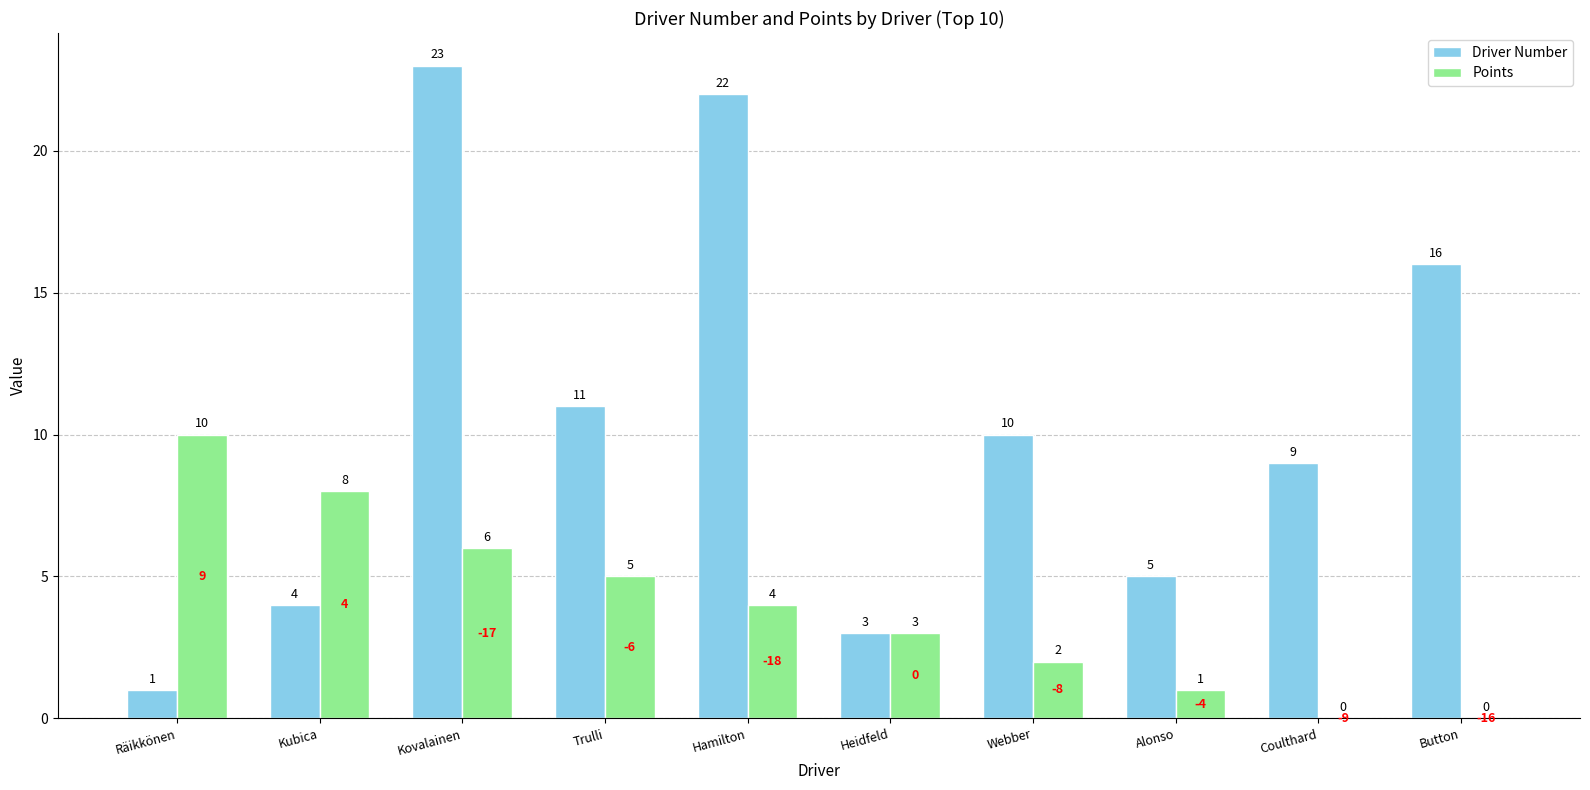

What is the difference between the Driver Number values at Button and Webber?

6